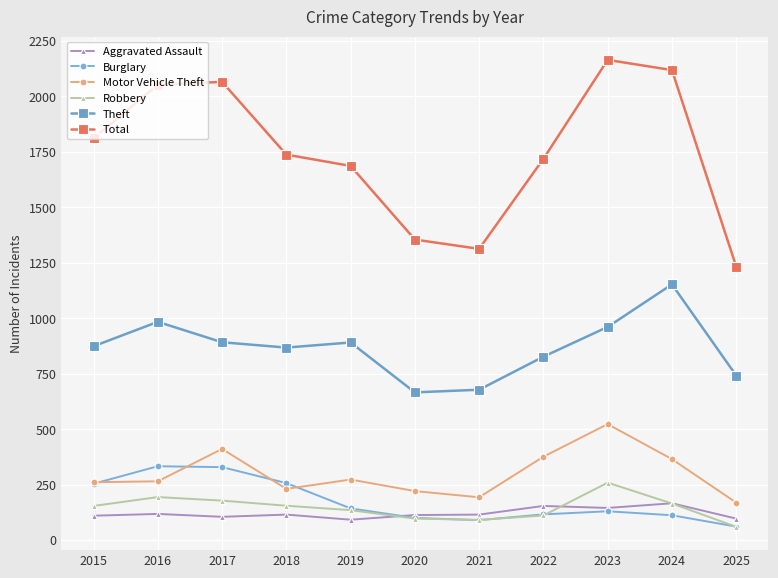

True or false: Motor Vehicle Theft has a value of 365 at 2024.

True